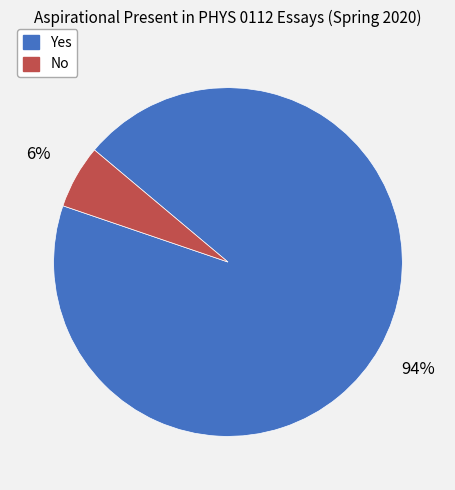

How many slices are in this pie chart?

2